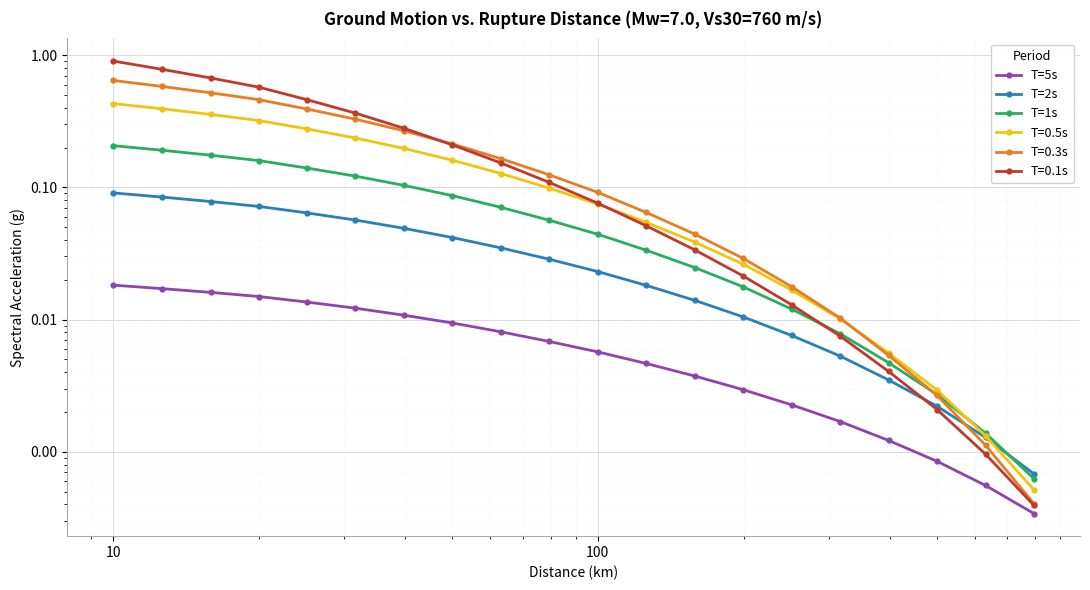

Is the value of T=2s at 1000 greater than the value of T=5s at 6?

Yes